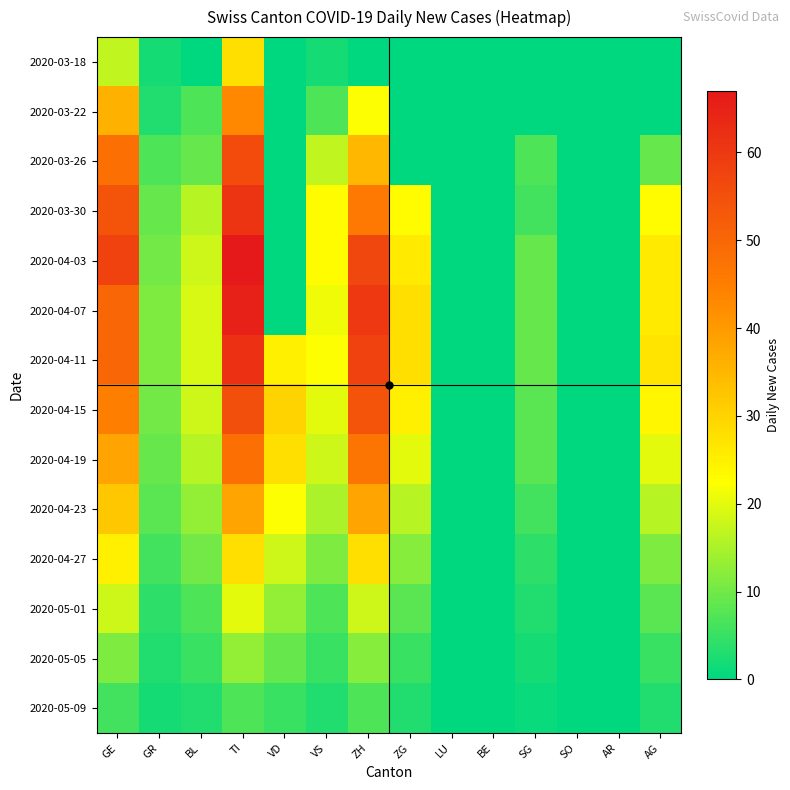

List the series in order of their peak value, highest first.

2020-04-03, 2020-04-07, 2020-04-11, 2020-03-30, 2020-03-26, 2020-04-15, 2020-04-19, 2020-03-22, 2020-04-23, 2020-03-18, 2020-04-27, 2020-05-01, 2020-05-05, 2020-05-09